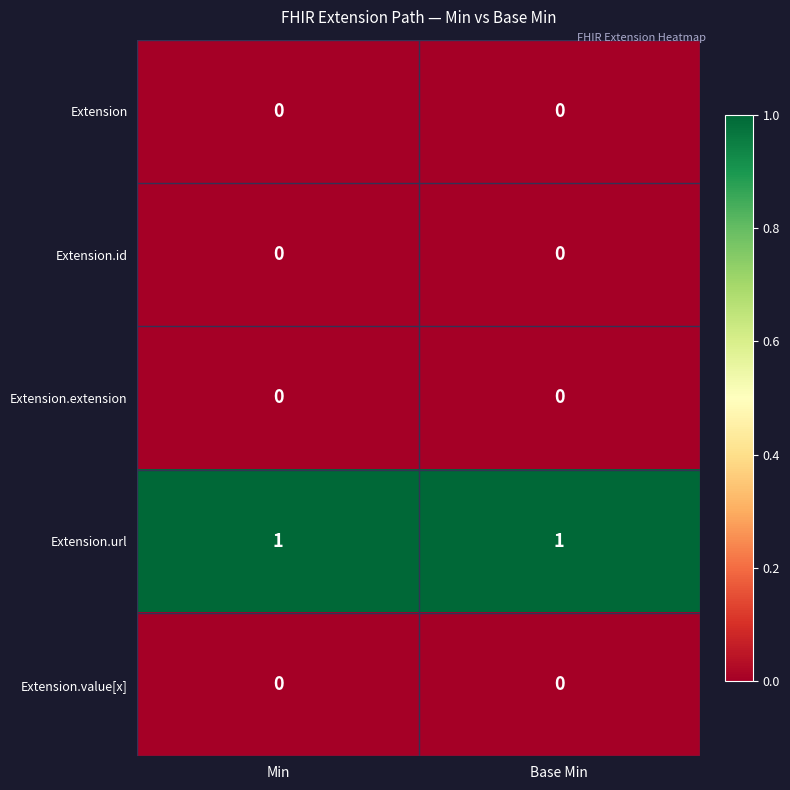

The Extension.url series shows 1 at Min. True or false?

True